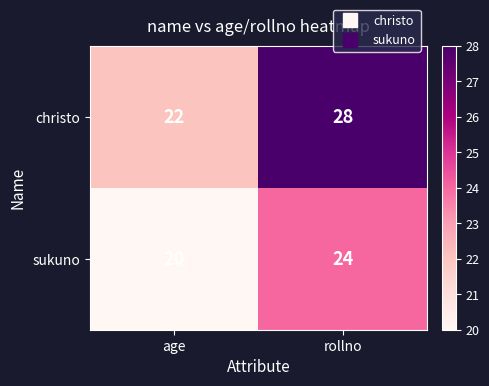

Reading left to right, extract all data points from this chart.

christo: 22	28
sukuno: 20	24